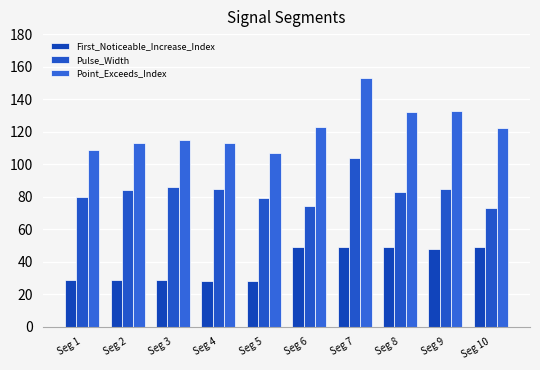

The value of Point_Exceeds_Index at Seg 8 is 221. True or false?

False